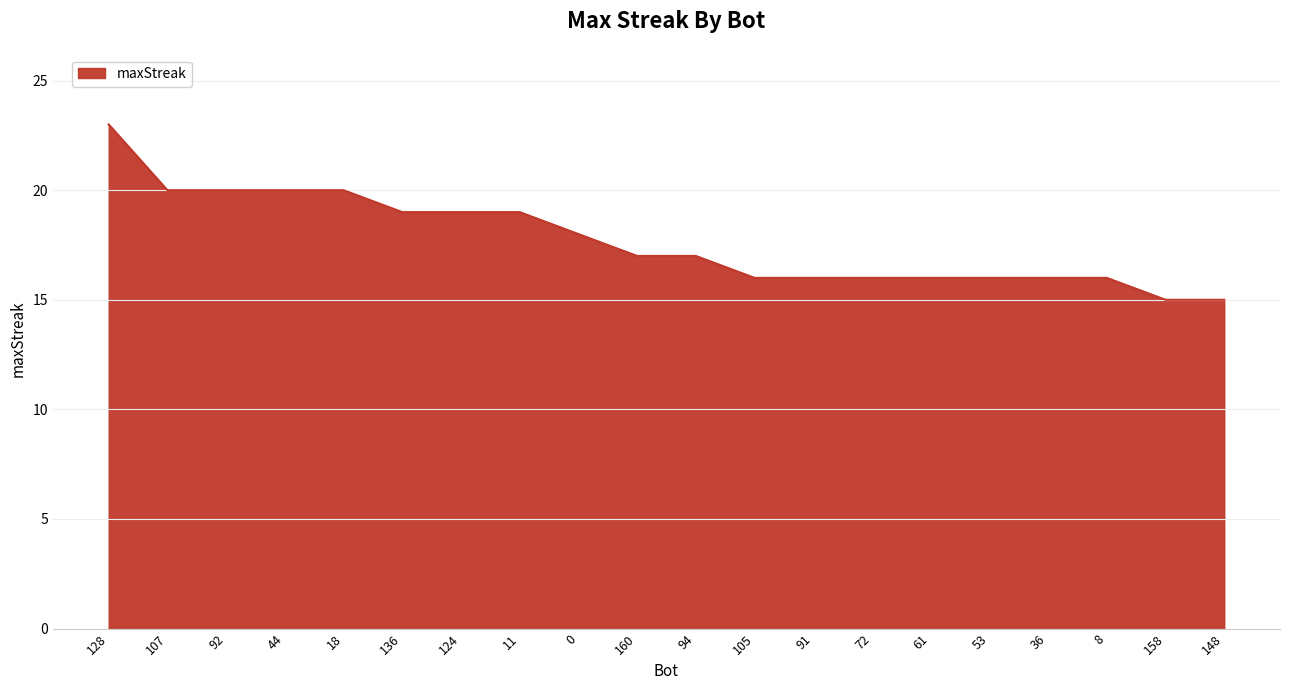

What position from the right is 36?

4